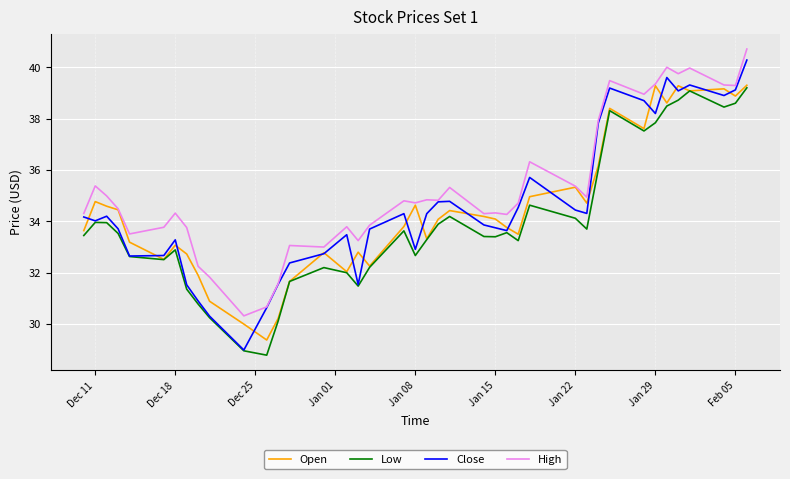

What is the minimum value shown in the chart?

28.8